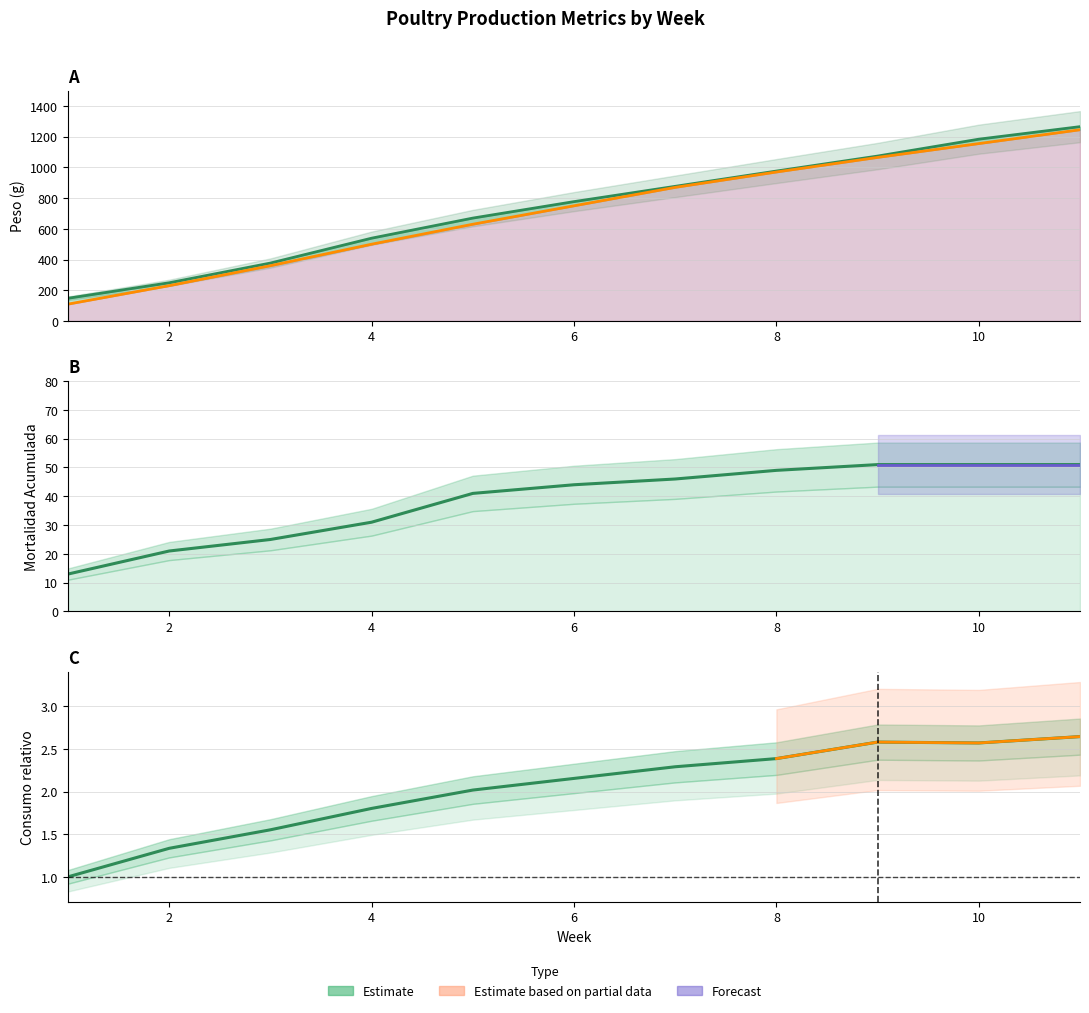

Rank the categories by Peso Real value from highest to lowest.

11, 10, 9, 8, 7, 6, 5, 4, 3, 2, 1